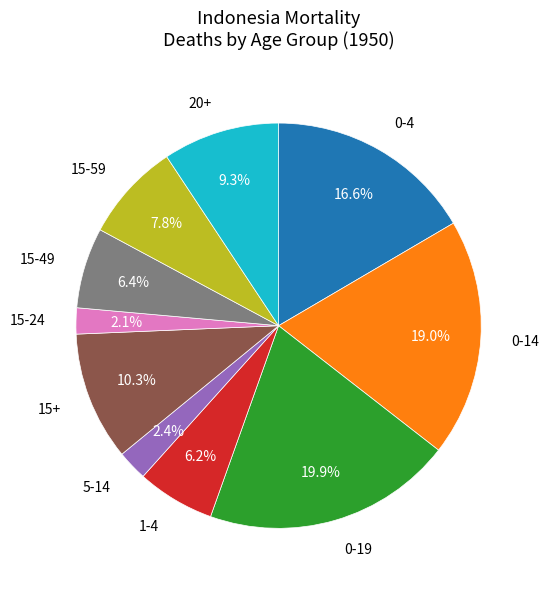

Which slice is the largest?

0-19